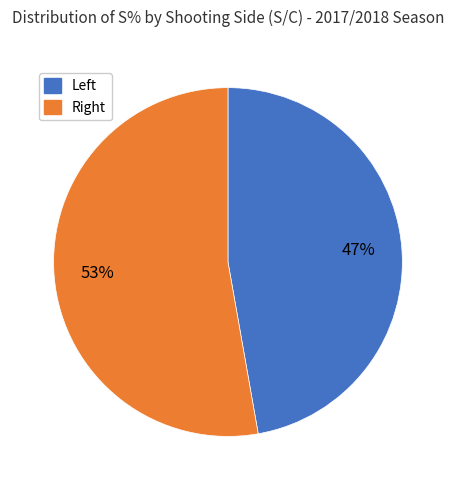

Is there a majority slice in this chart?

Yes